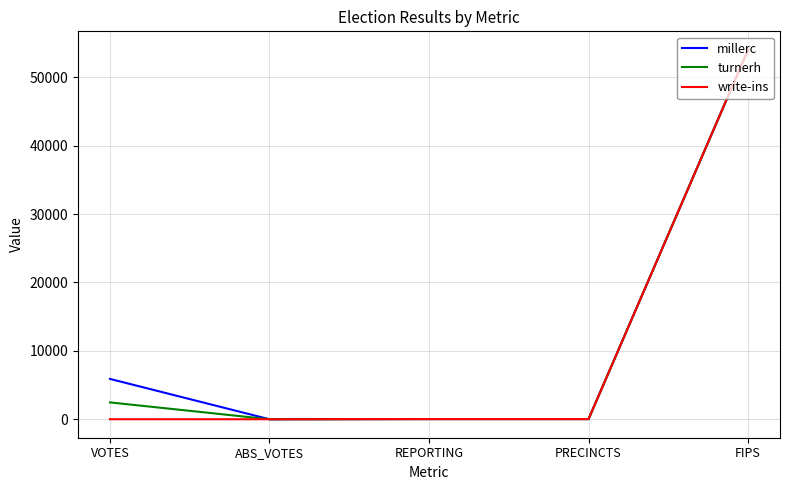

What is the maximum value shown in the chart?

54005